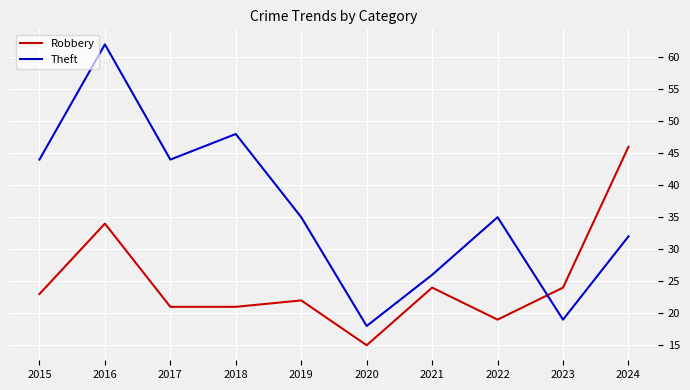

In Theft, how many points are lower than both neighbors (excluding endpoints)?

3